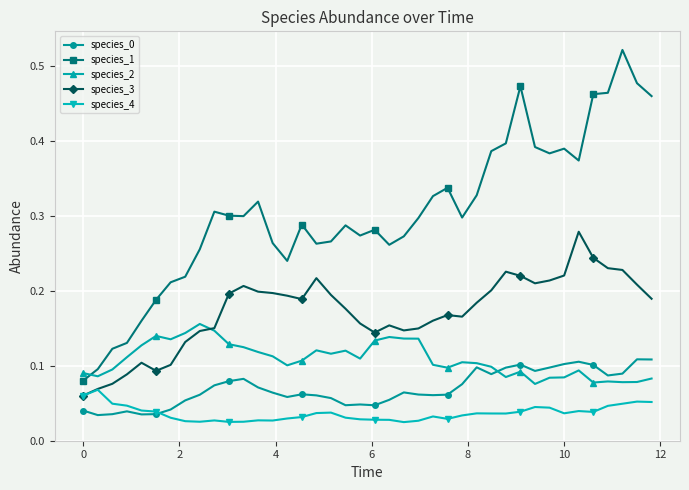

How many species_1 values are between 0 and 1?

40